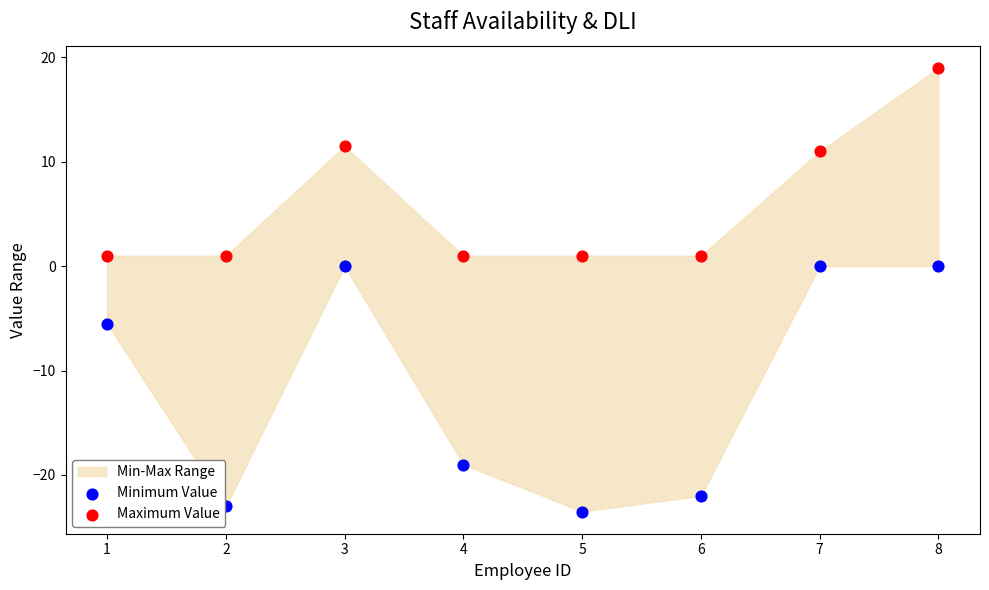

Which series has the largest Y range (max minus min)?

Minimum Value